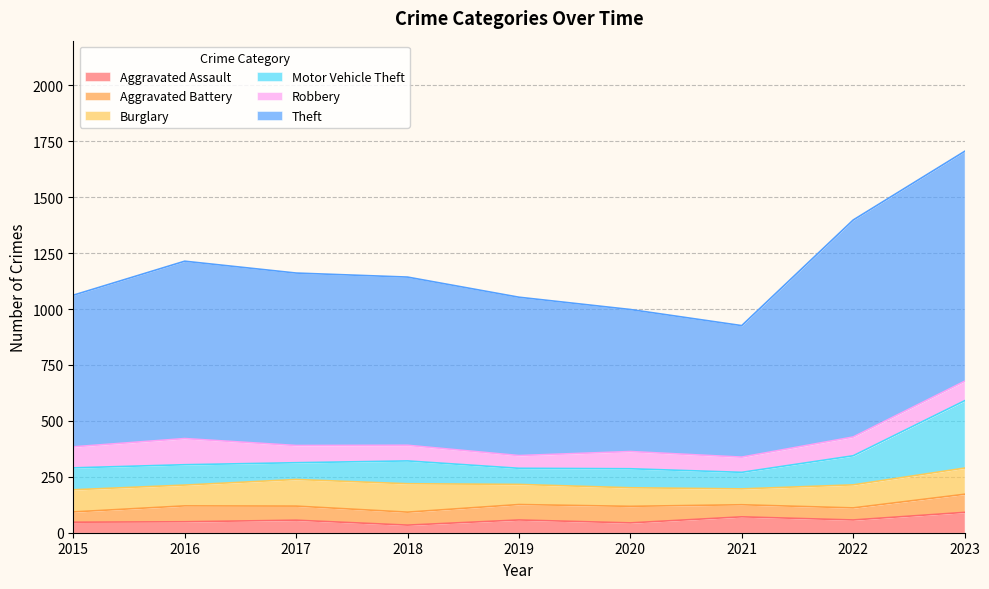

Rank the series by their maximum value, from highest to lowest.

Theft, Motor Vehicle Theft, Burglary, Robbery, Aggravated Assault, Aggravated Battery